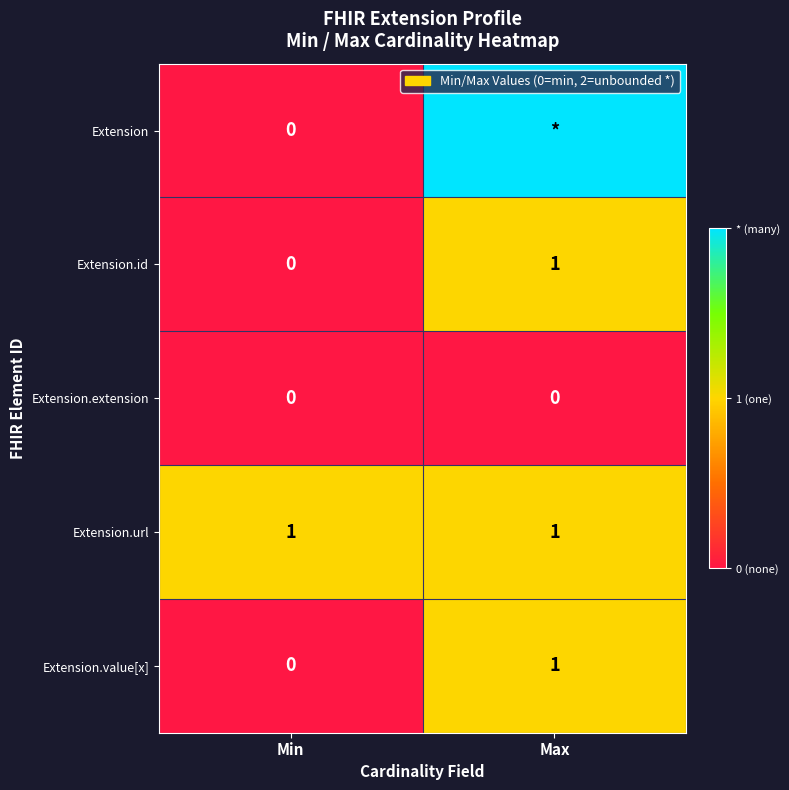

What is the difference between the maximum and minimum values in the Extension.id series?

1